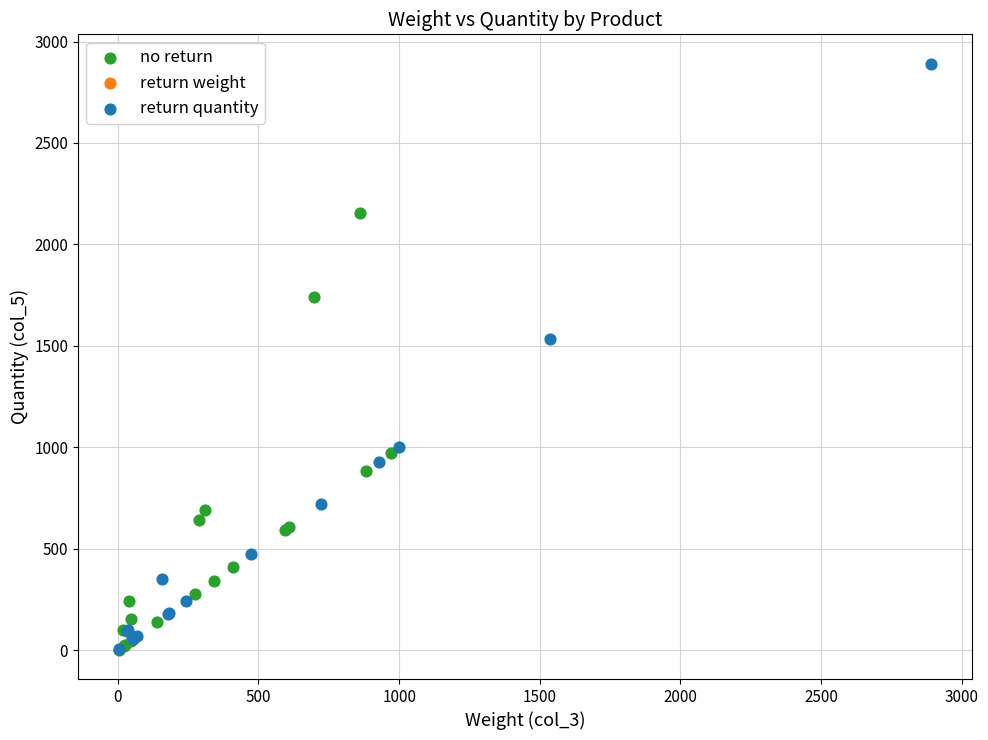

Which series has the largest Y range (max minus min)?

return quantity